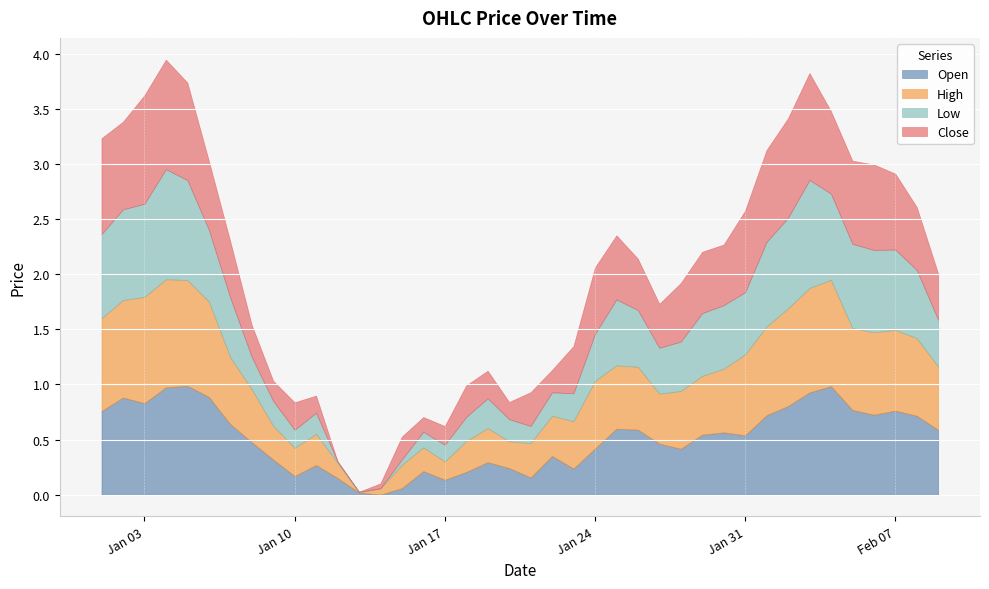

List the series in order of their overall mean, highest first.

High, Open, Close, Low